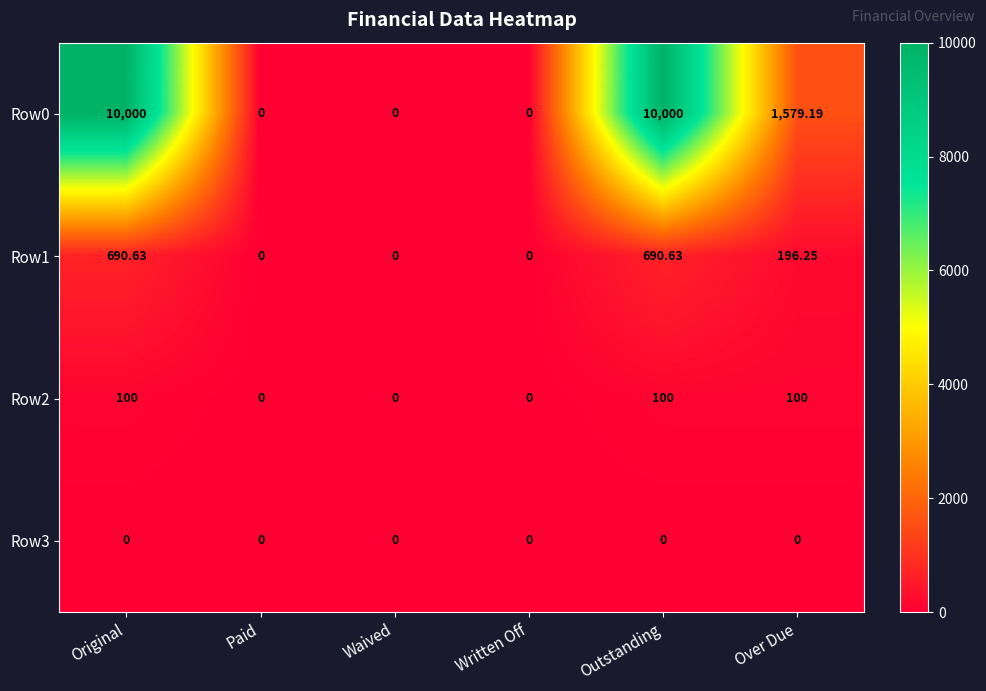

Which series changed the most between Written Off and Over Due?

Row0